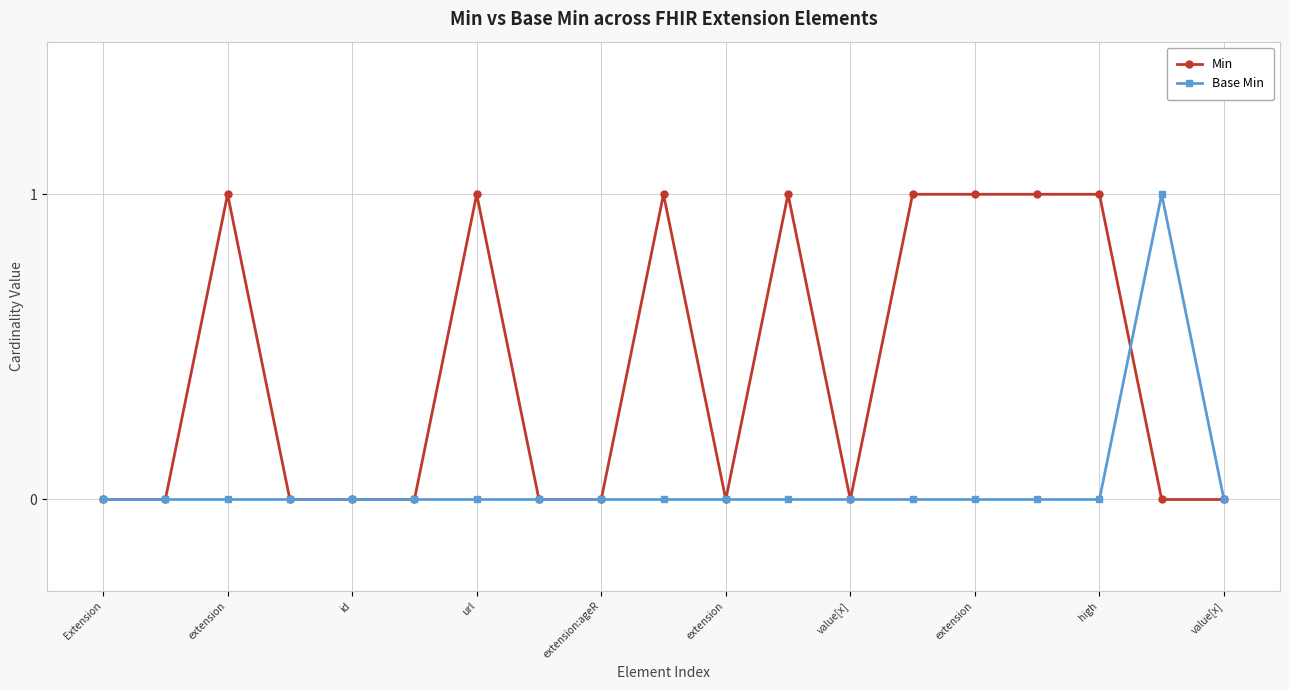

True or false: Min has more than 2 points higher than both neighbors.

True